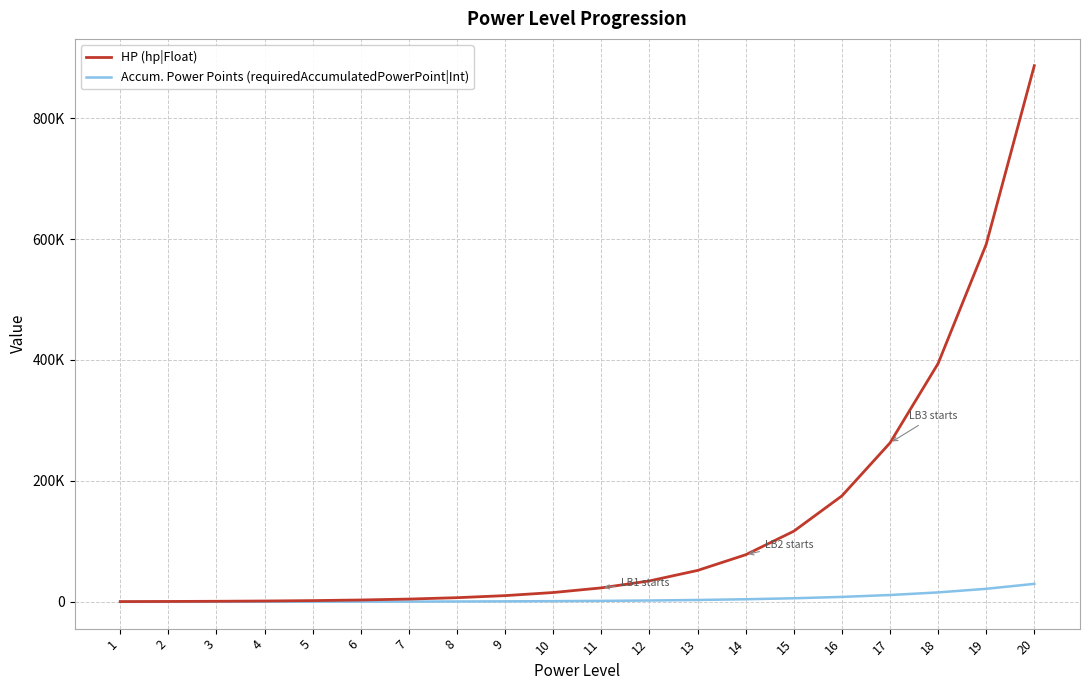

Rank the series at 18 from lowest to highest value.

Accum. Power Points (requiredAccumulatedPowerPoint|Int), HP (hp|Float)